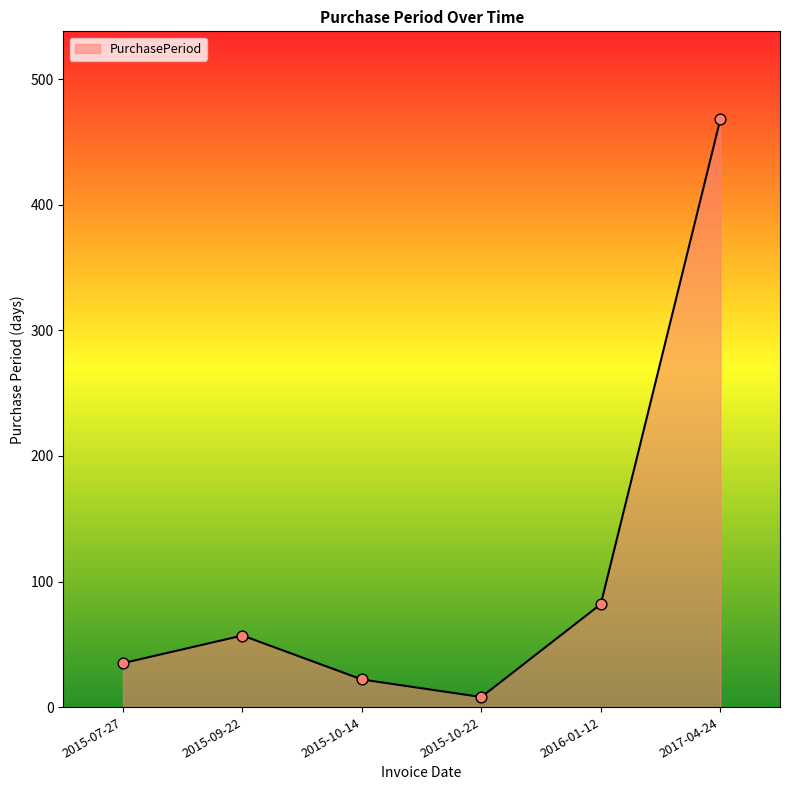

What is the change in value from 2015-10-14 to 2016-01-12?

+60